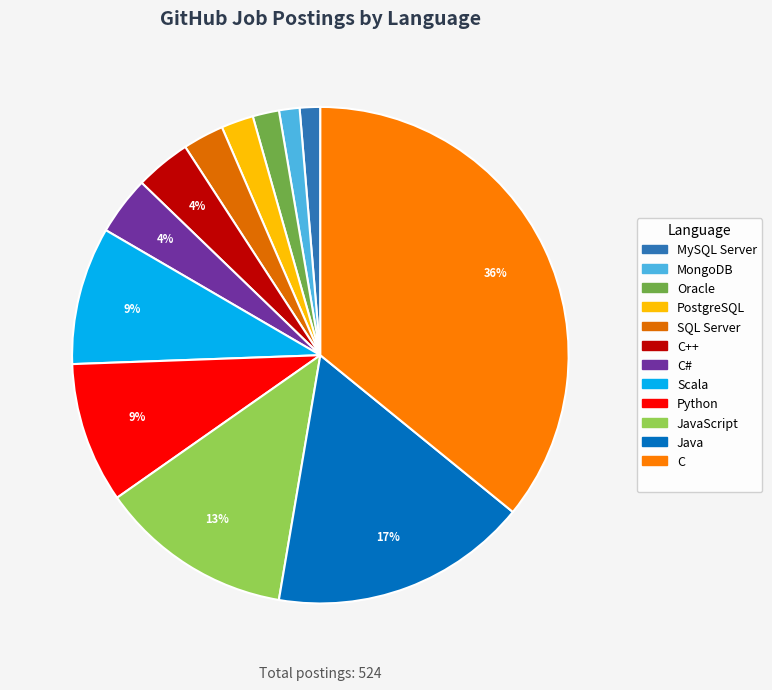

Count the number of slices in the pie.

12